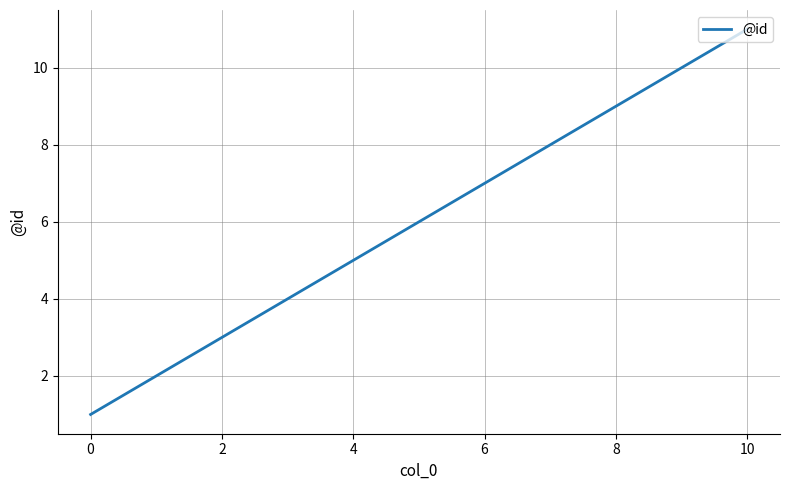

What is the difference between the maximum and minimum values?

10